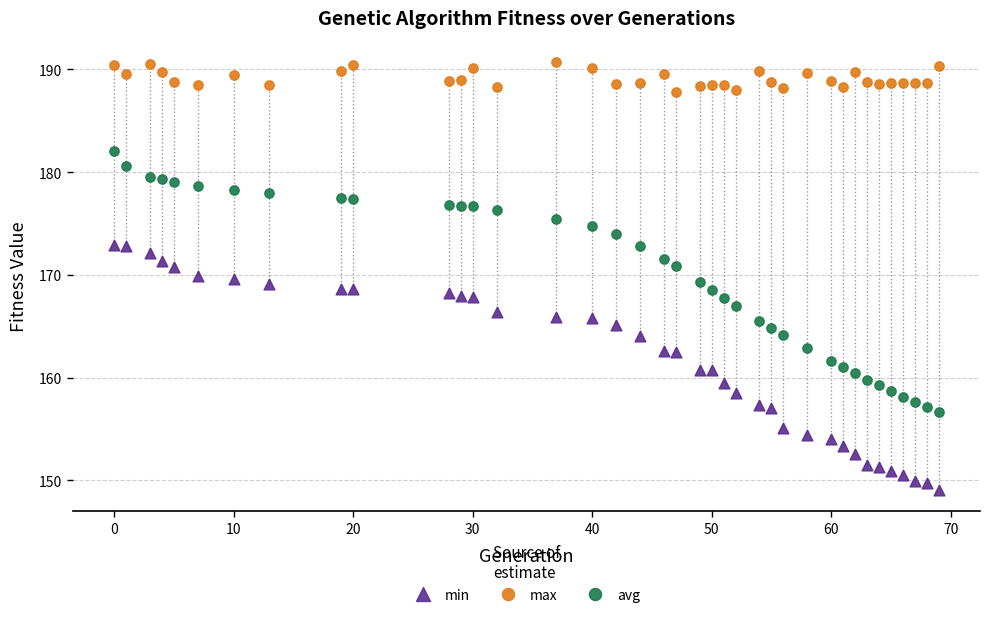

Which series contains the lowest Y value?

min